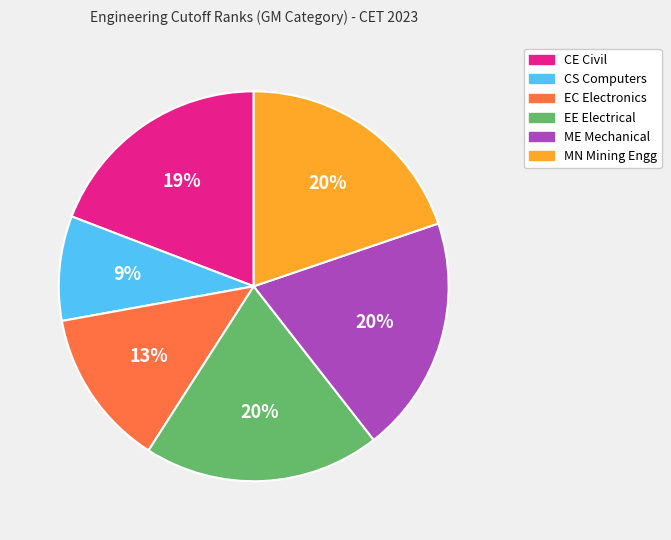

Is there any slice that represents more than half of the pie?

No